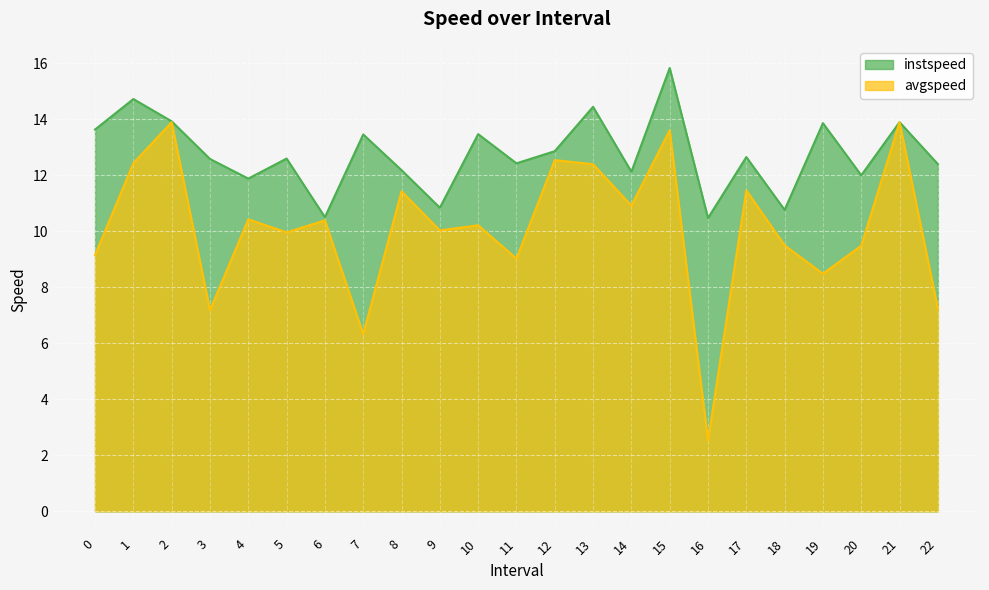

What is the difference between the second highest and second lowest values in the instspeed series?

4.2